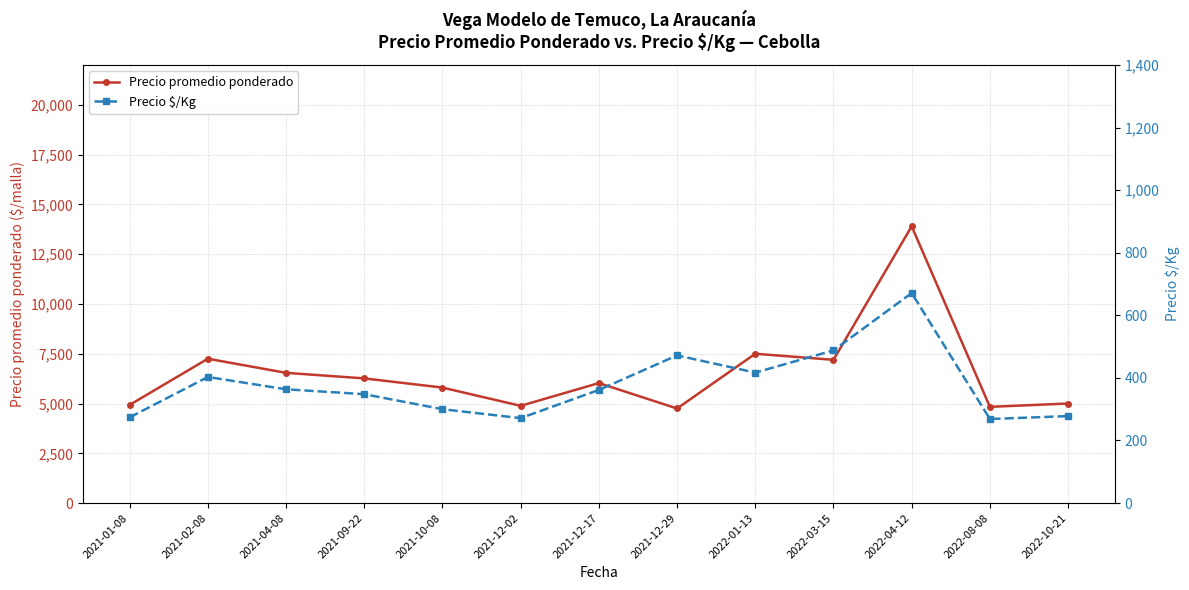

List the series in order of their peak value, highest first.

Precio promedio ponderado, Precio $/Kg